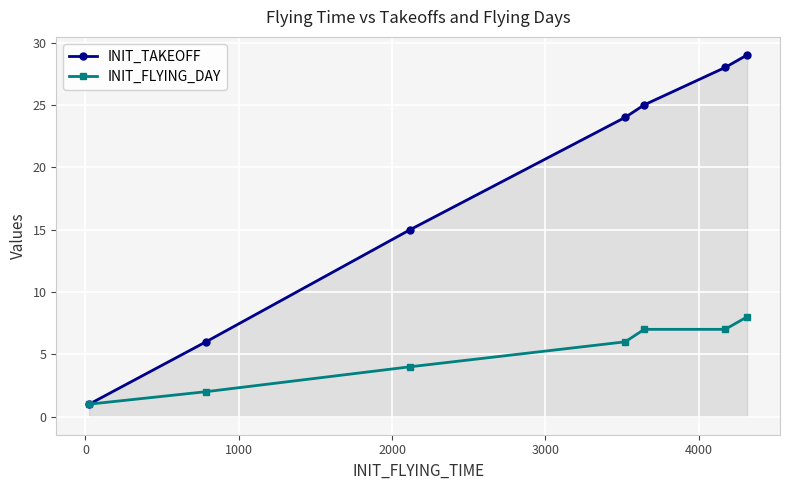

What is the maximum value shown in the chart?

29